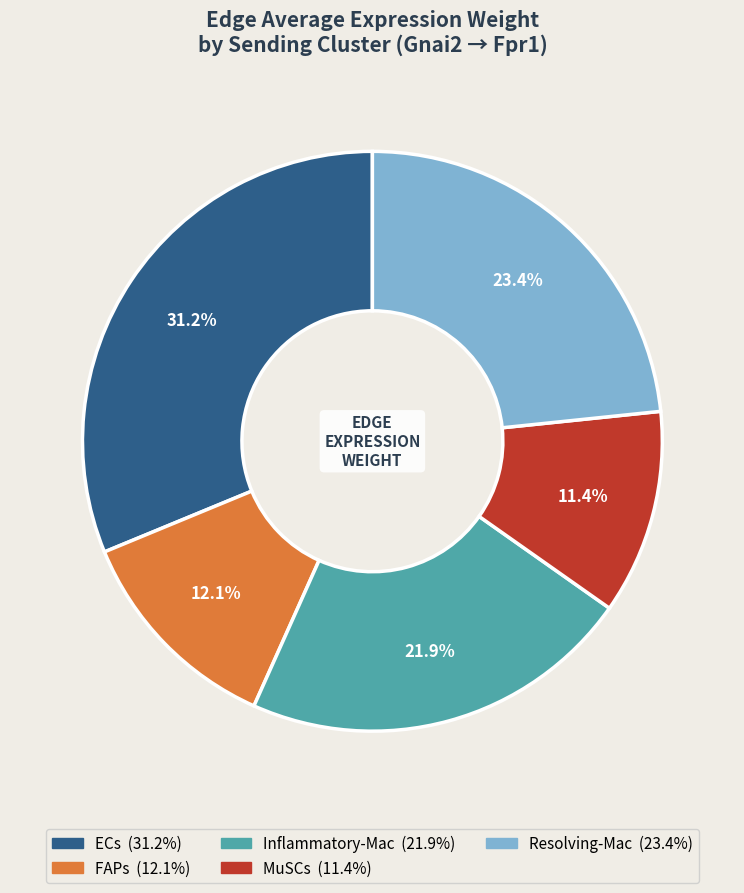

Rank the categories by value from lowest to highest.

MuSCs, FAPs, Inflammatory-Mac, Resolving-Mac, ECs